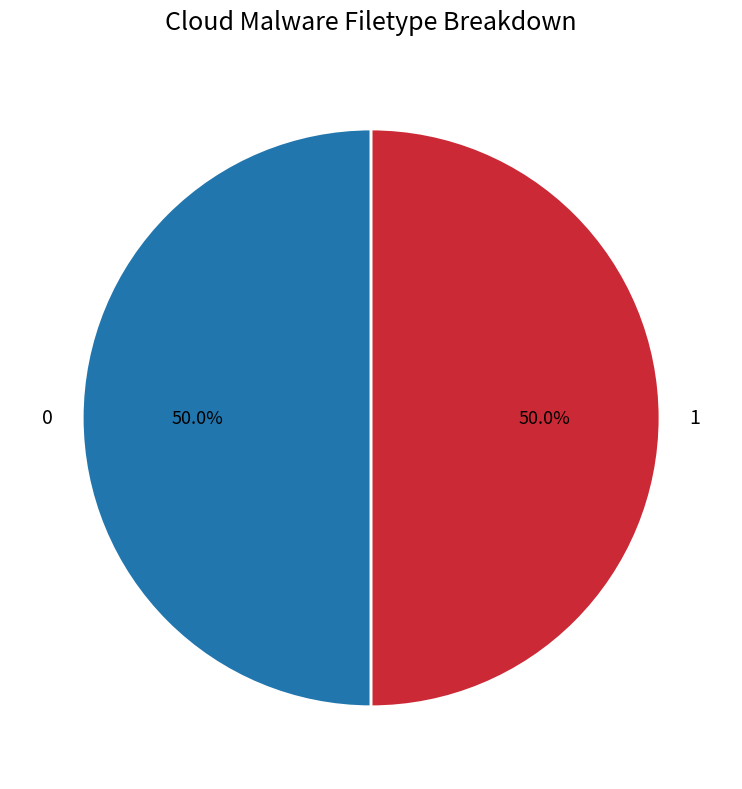

Approximately how many times larger is the value at 0 compared to 1?

1.0